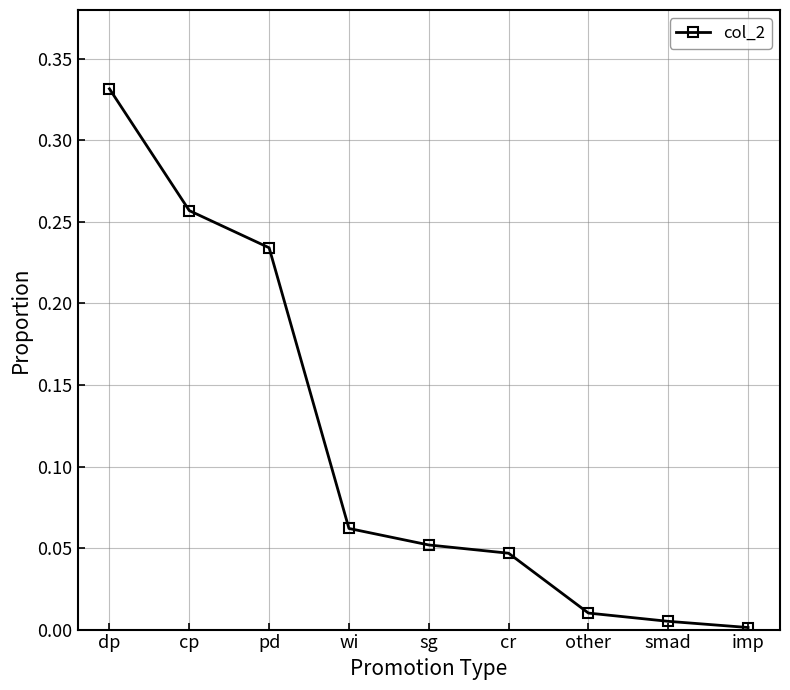

List the labels in order of value, largest first.

dp, cp, pd, wi, sg, cr, other, smad, imp